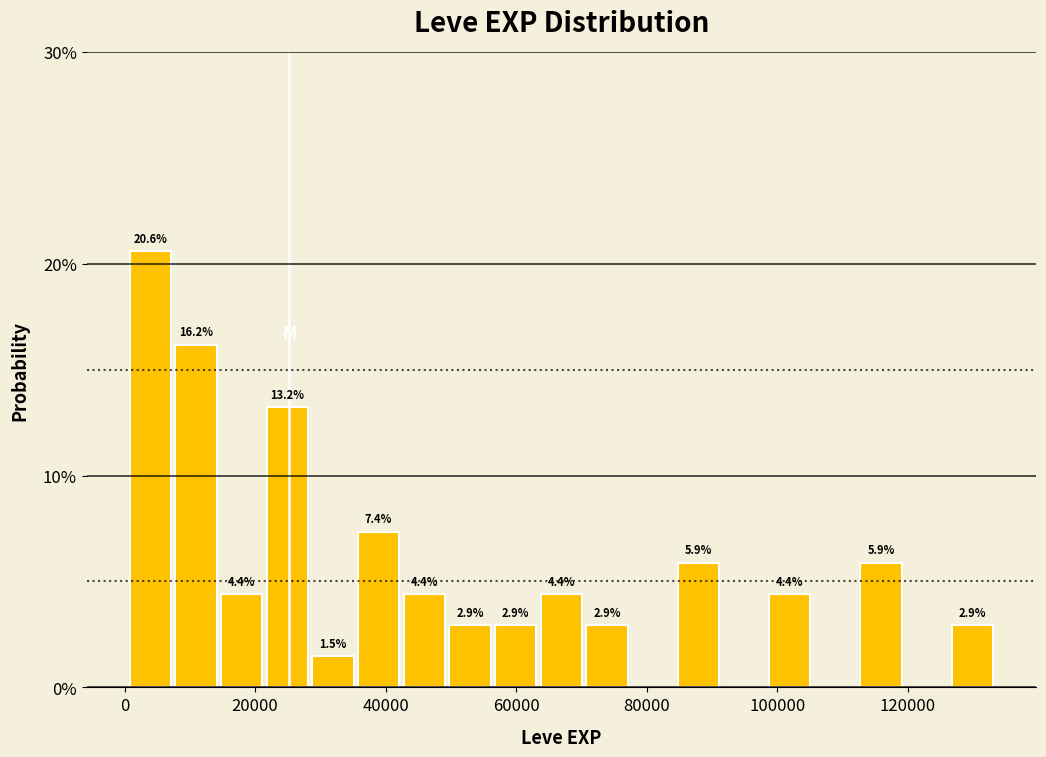

Around what value on the x-axis is the tallest bar? Give the approximate position of its centre, as read against the axis.

4000